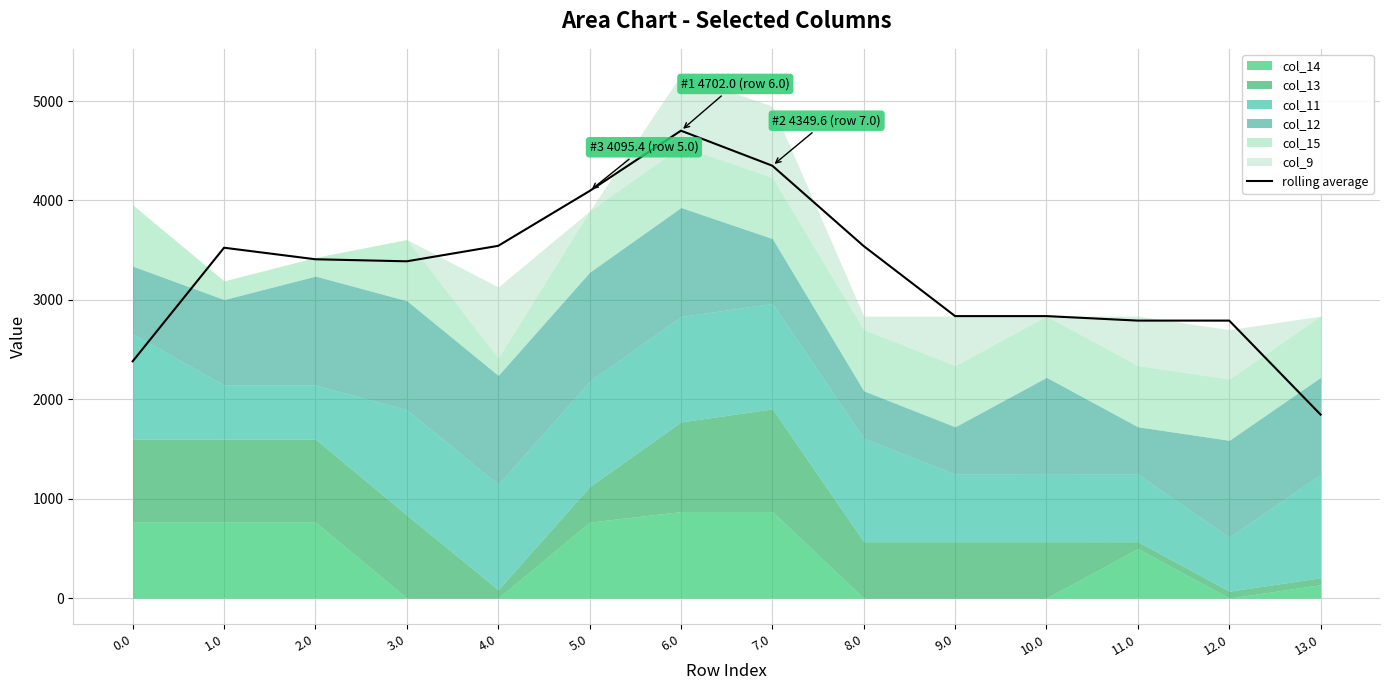

What value does the data have at 4.0?

3543.7